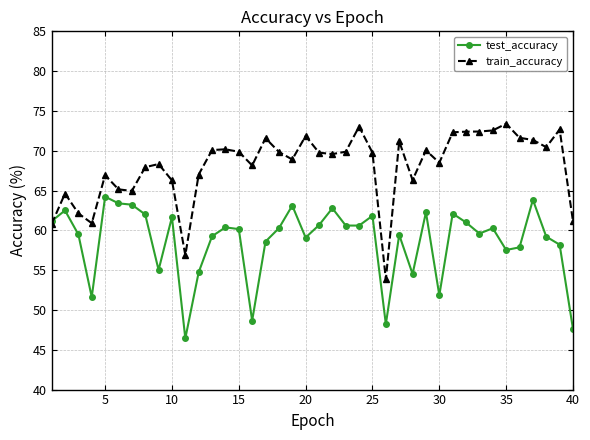

Count the number of categories in the chart.

40